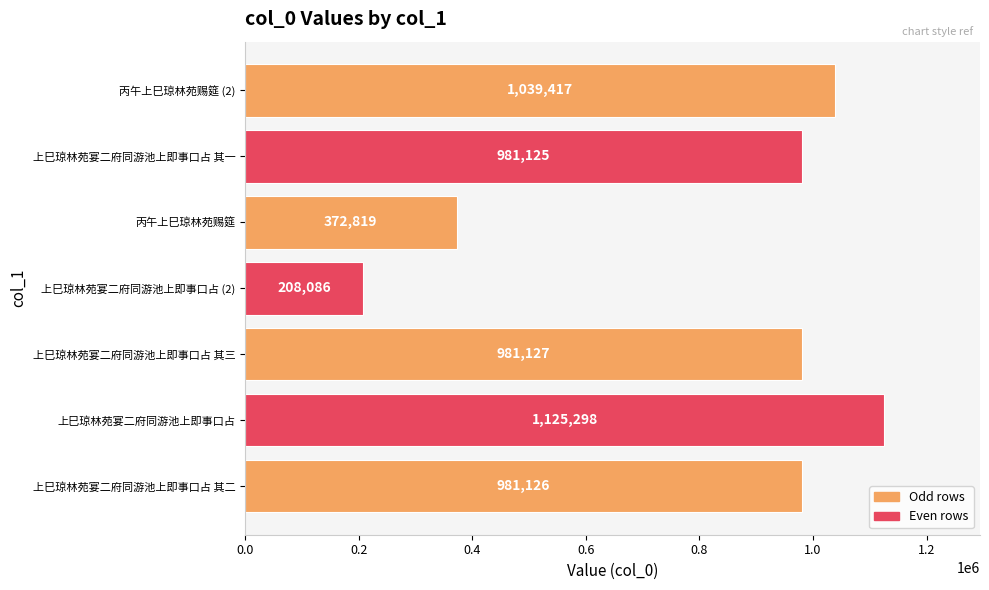

At which label is the value closest to 666692?

丙午上巳琼林苑赐筵